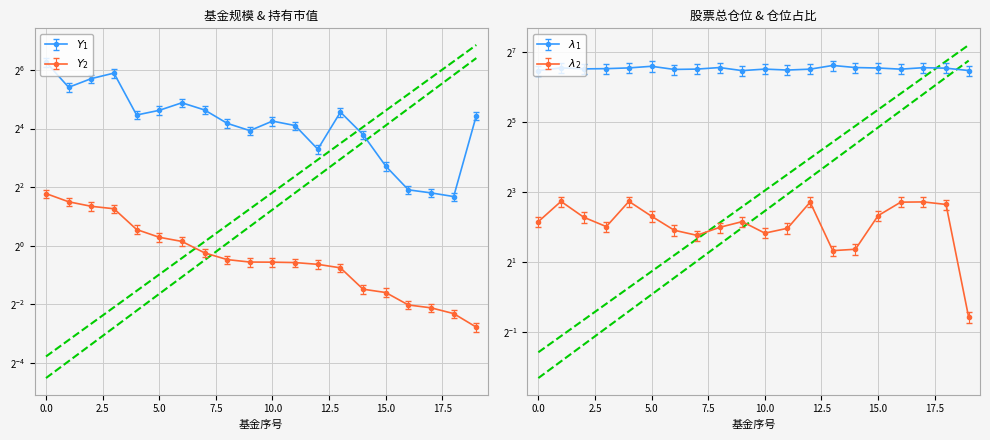

True or false: 股票总仓位 has a value of 19.4 at 10.

False